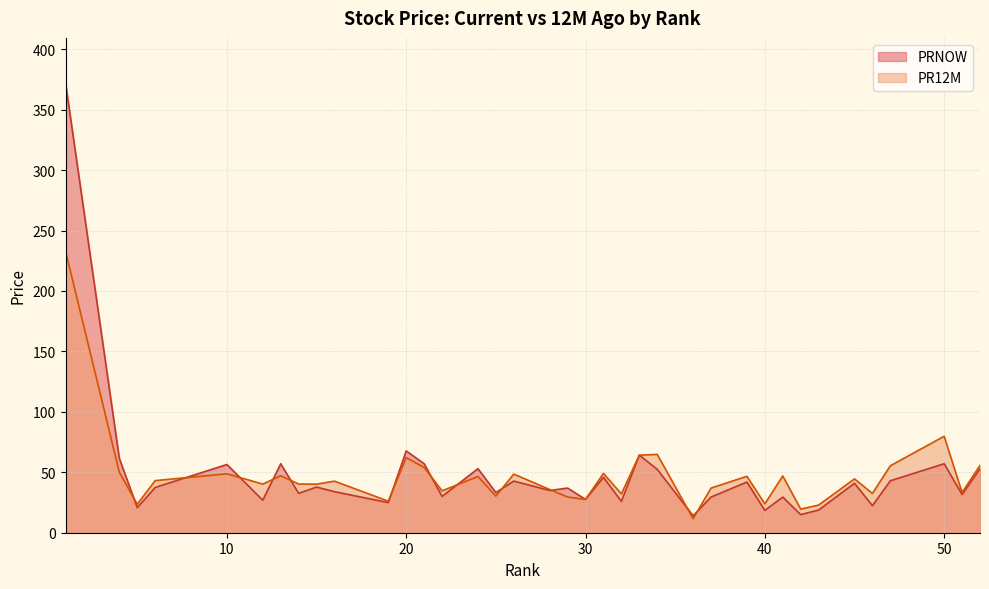

Reading left to right, transcribe all the data shown in this chart.

PRNOW: 372.2	61.5	20.7	37.5	56.5	26.9	57.1	32.6	37.8	34.0	24.9	67.7	57.1	30.0	53.0	33.2	42.8	34.9	36.9	27.6	45.9	26.0	64.2	52.4	14.0	29.5	41.9	18.5	29.5	15.0	18.8	40.9	22.4	43.0	57.1	31.6	52.9
PR12M: 233.0	50.0	23.6	43.1	48.8	40.2	47.1	40.3	40.2	42.6	26.1	62.1	54.0	34.6	46.5	30.3	48.5	35.8	29.5	27.6	49.0	32.1	64.2	64.8	11.6	37.0	46.7	23.9	46.9	19.5	22.9	44.5	32.5	55.4	79.8	33.2	55.7